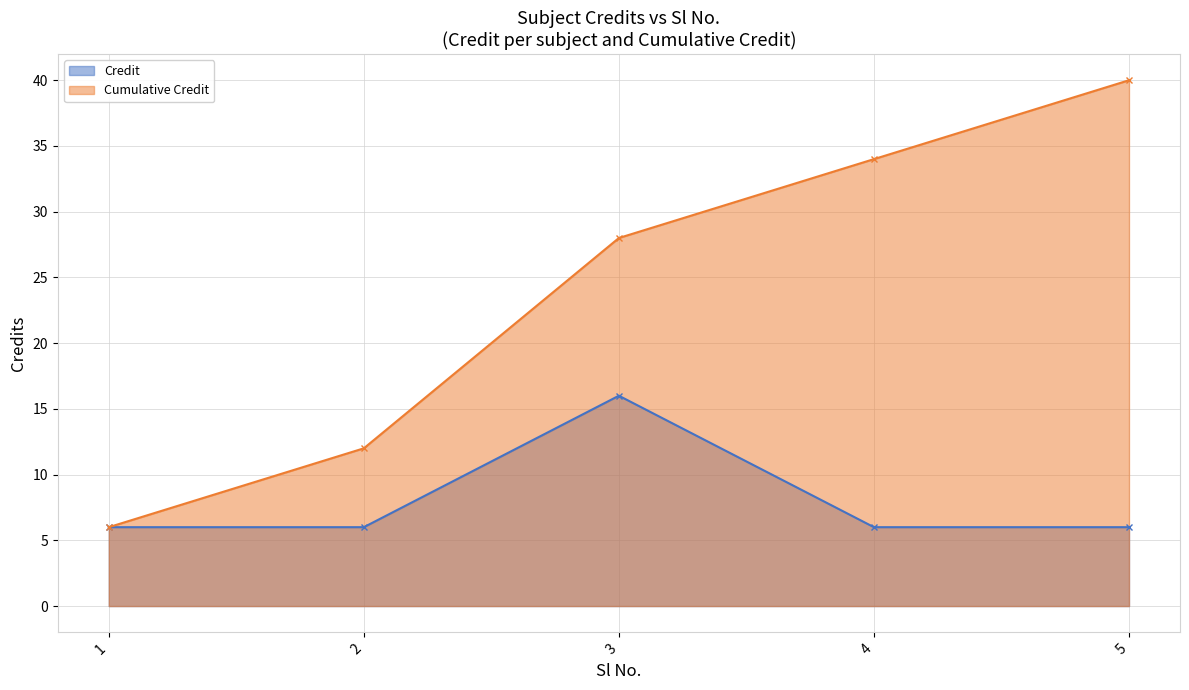

Is it true that the value at 4 is 2?

False